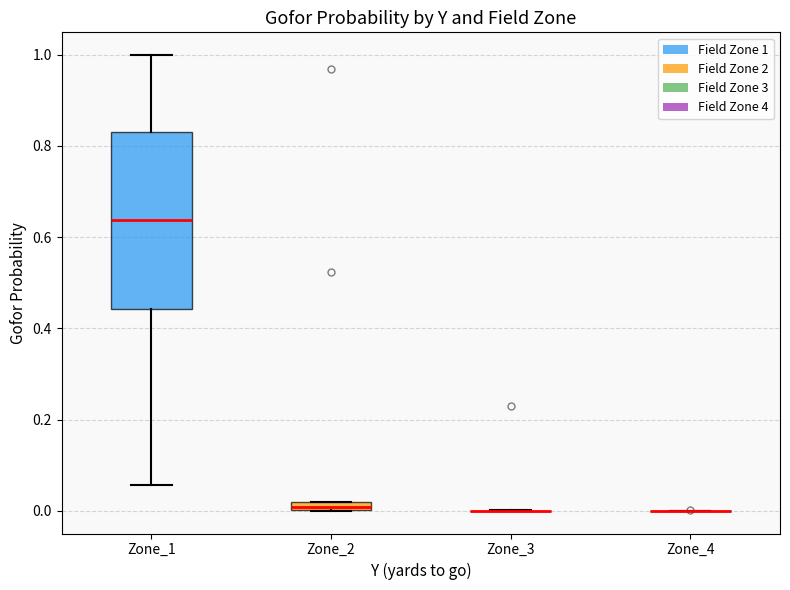

Comparing the boxes themselves (not the whiskers), which one is the tallest?

Zone_1